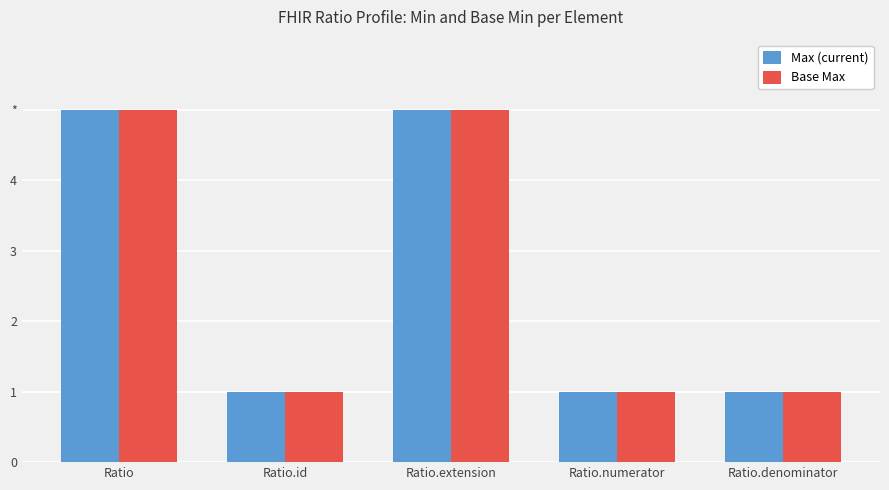

Reading right to left, list all the values displayed in this chart.

Max (current): 1	1	5	1	5
Base Max: 1	1	5	1	5